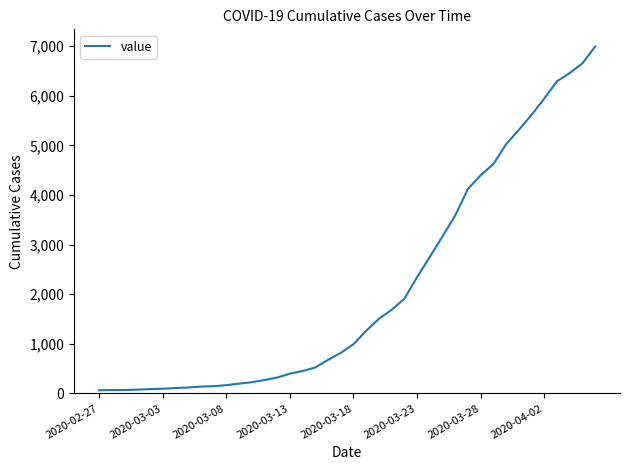

How many categories are shown in the chart?

40